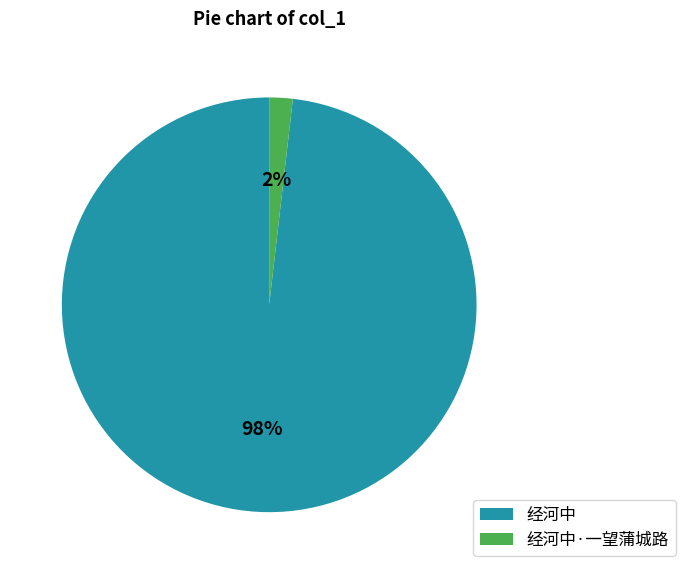

Which has a higher value, 经河中 or 经河中·一望蒲城路?

经河中